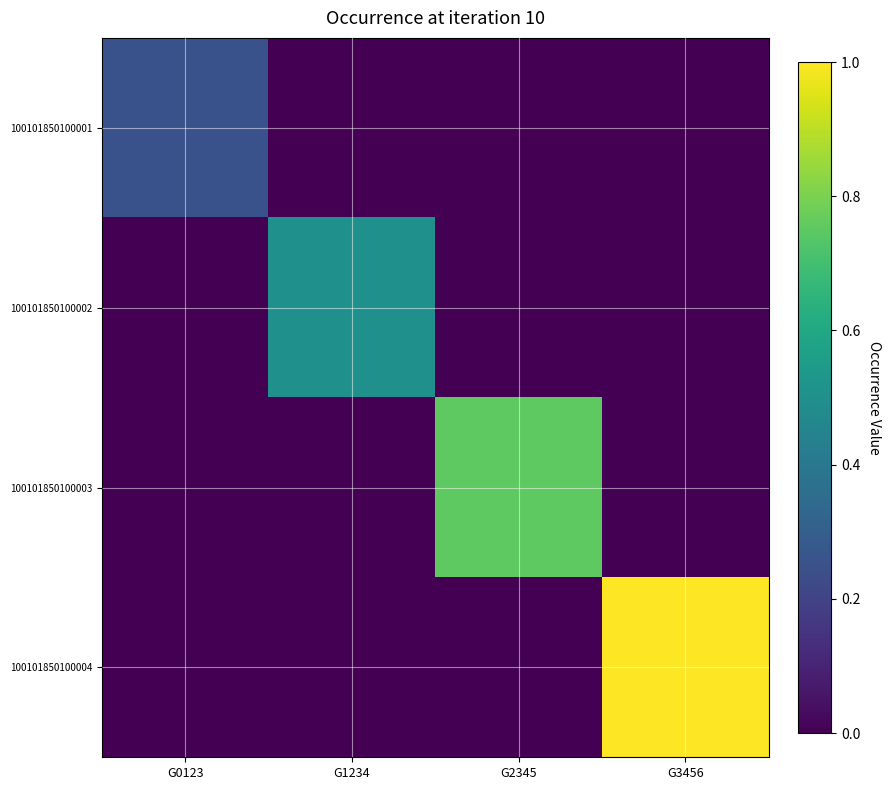

At which category is the sum across all series the highest?

G3456